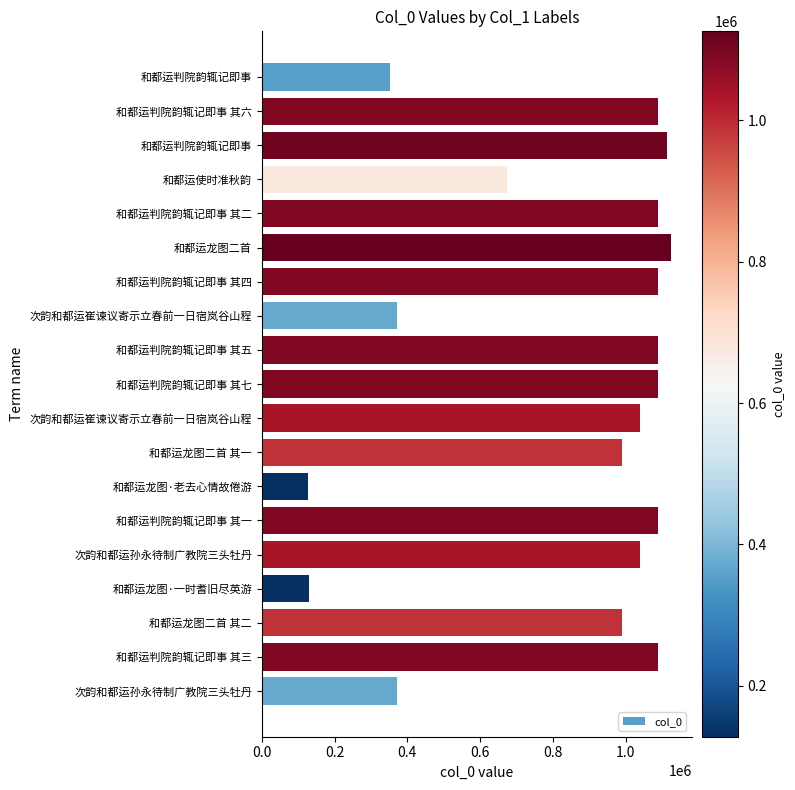

Where is the data nearest to the value 626887?

和都运使时准秋韵